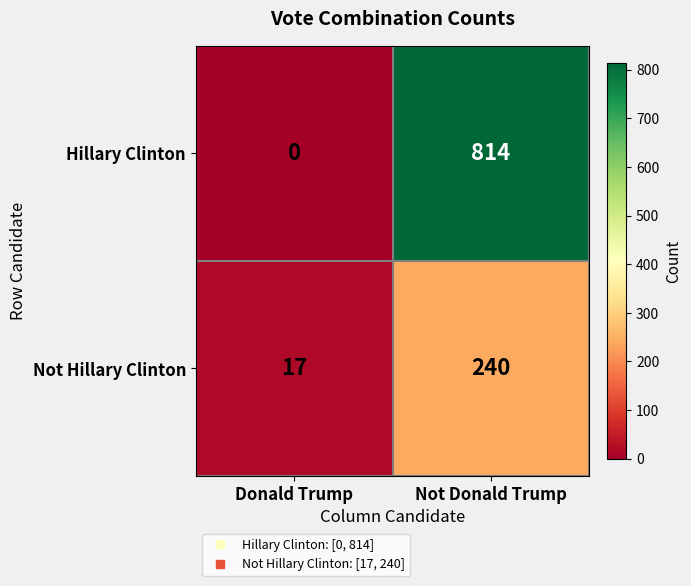

What is the sum of all Not Hillary Clinton values?

257